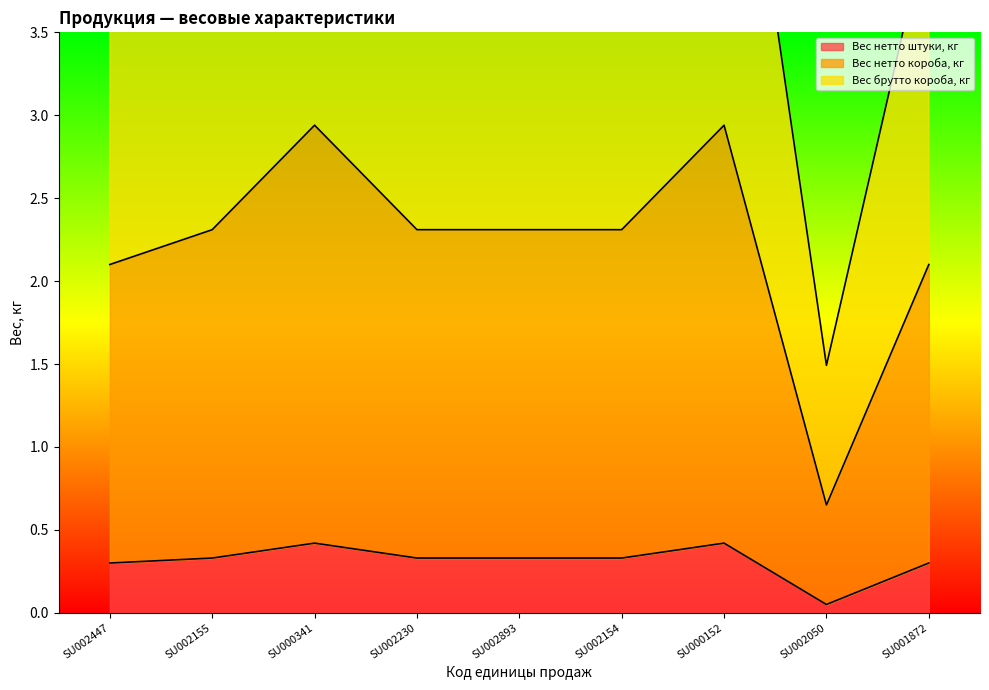

What is the difference between the maximum and minimum values in the Вес нетто короба, кг series?

2.3